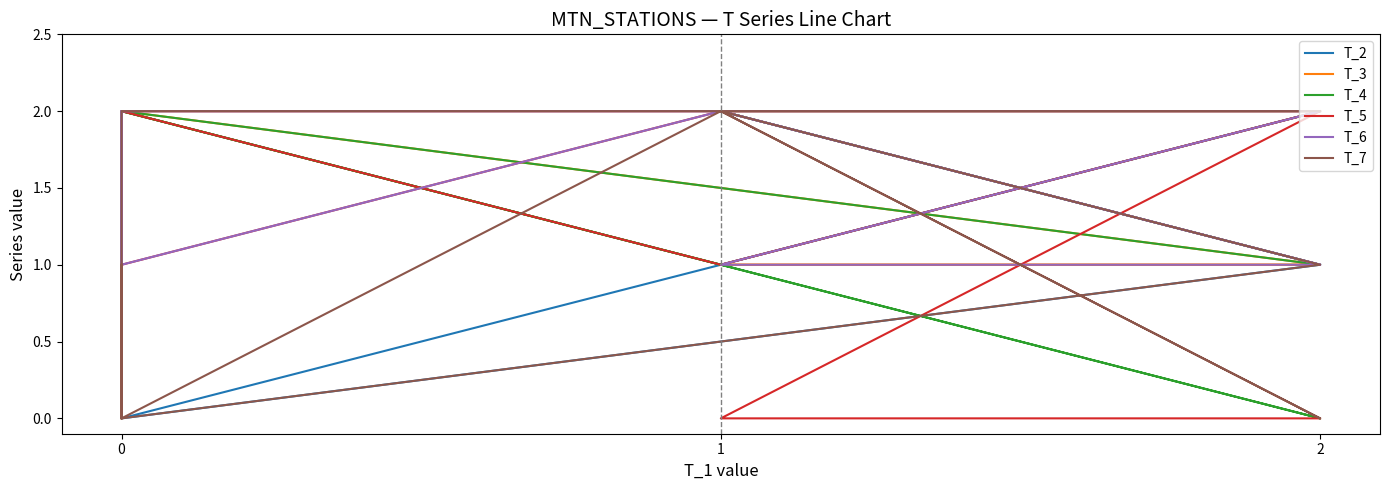

List the series in order of their peak value, highest first.

T_2, T_3, T_4, T_5, T_6, T_7